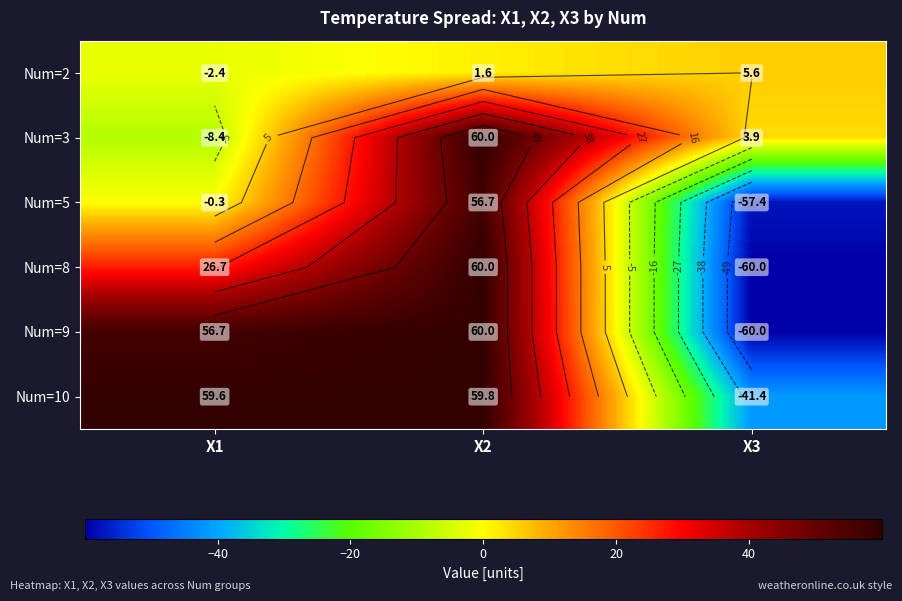

What is the minimum value for Num=9?

-60.0